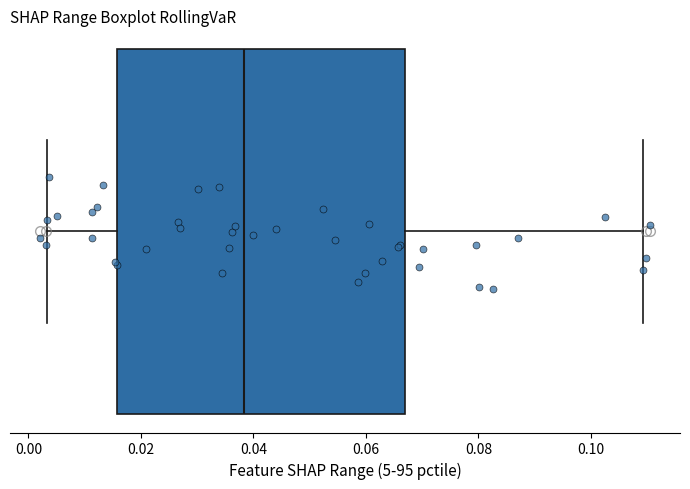

Where does the left whisker of the box end on the x-axis? The values are not printed on the chart, so give them approximately, as read against the axis.

0.004